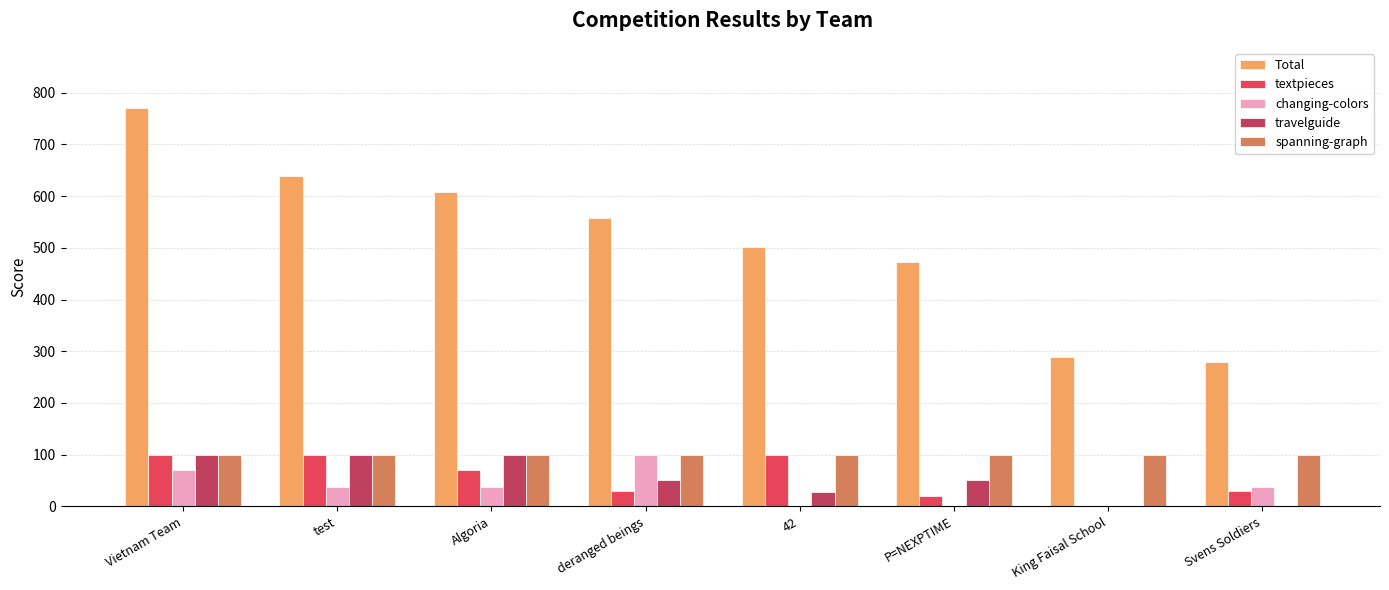

Which series has the largest total across all categories?

Total